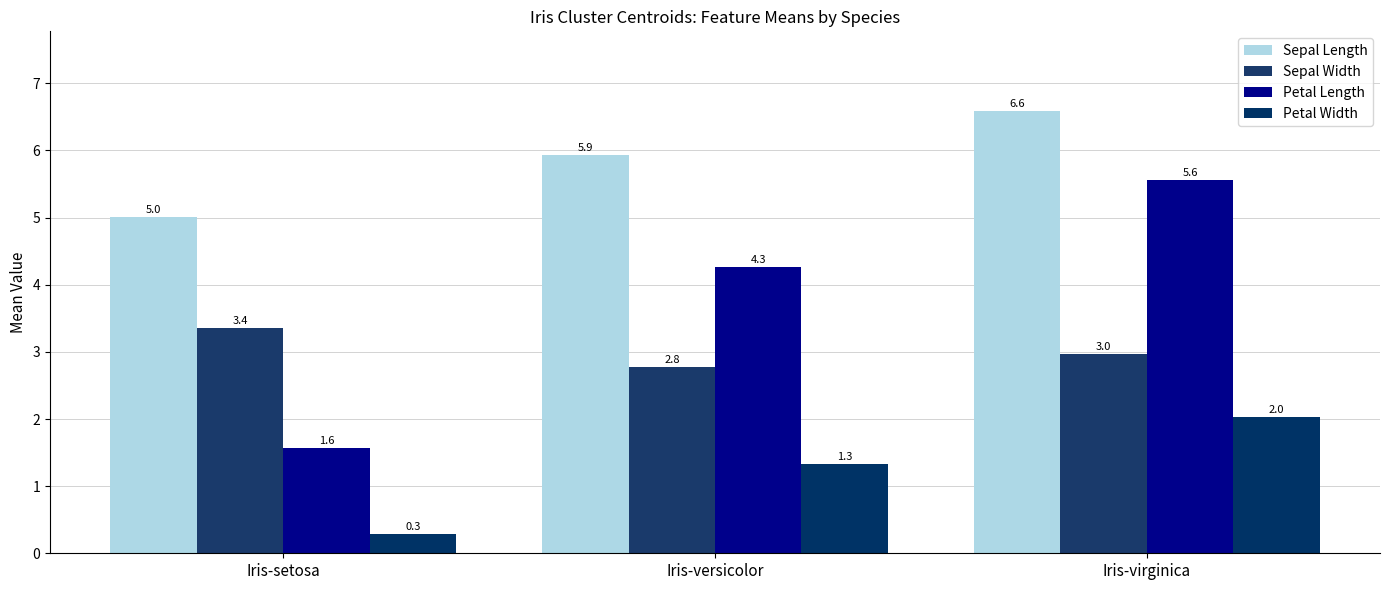

What value does the Sepal Length series have at Iris-versicolor?

5.9